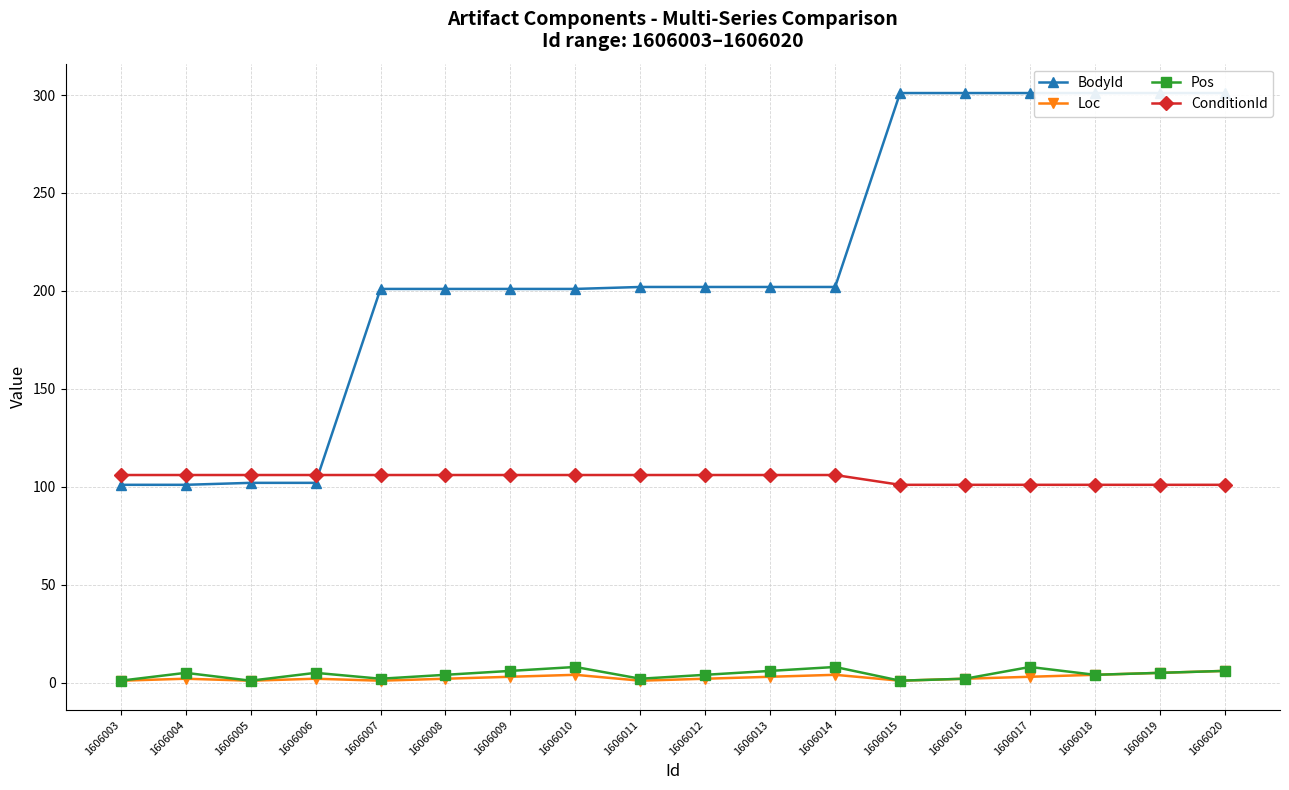

What is the smallest value displayed?

1